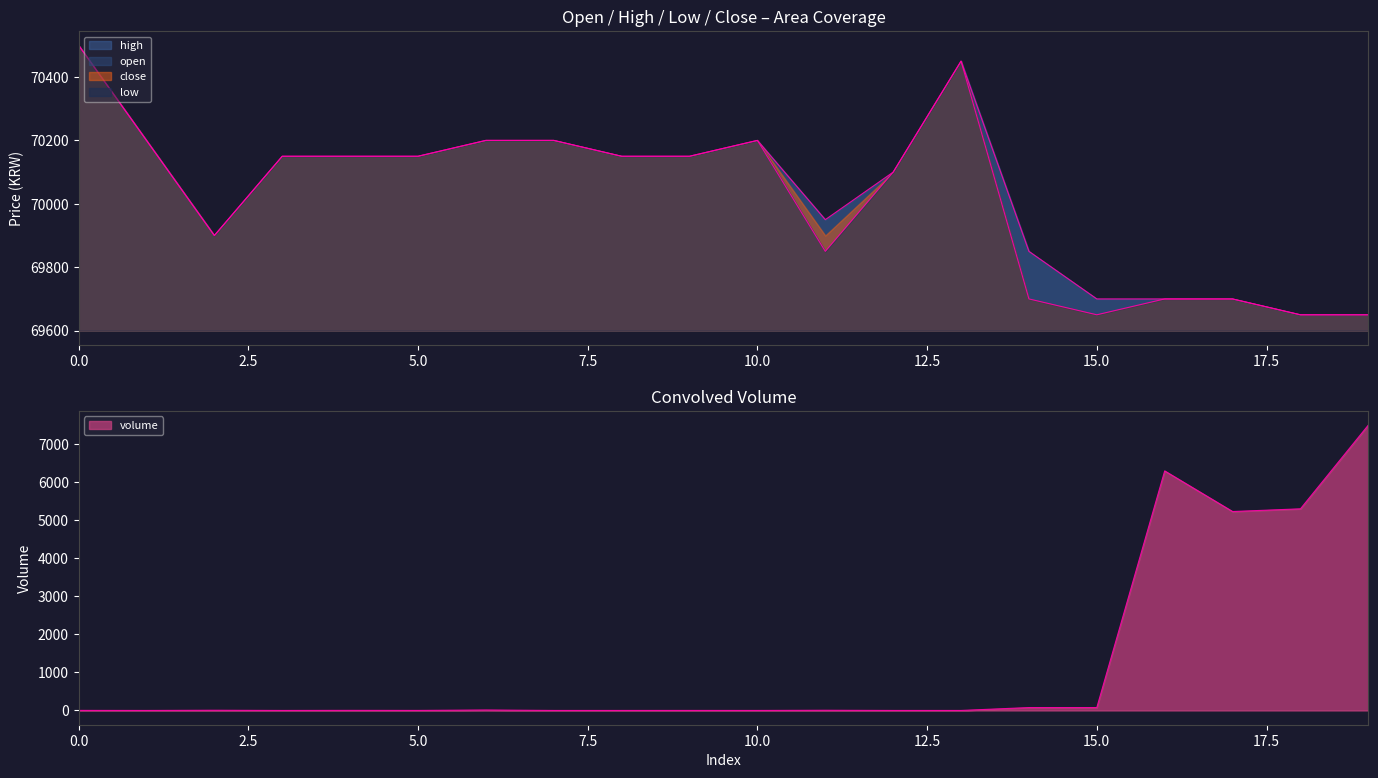

What is the difference between the highest and lowest values at 16?

63395.5